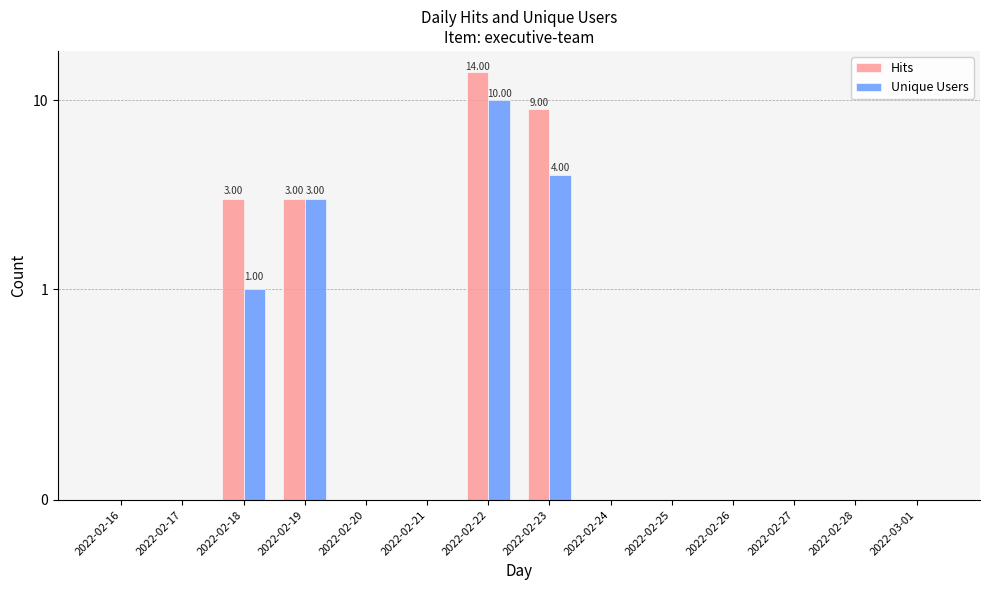

List the series in order of their peak value, highest first.

Hits, Unique Users